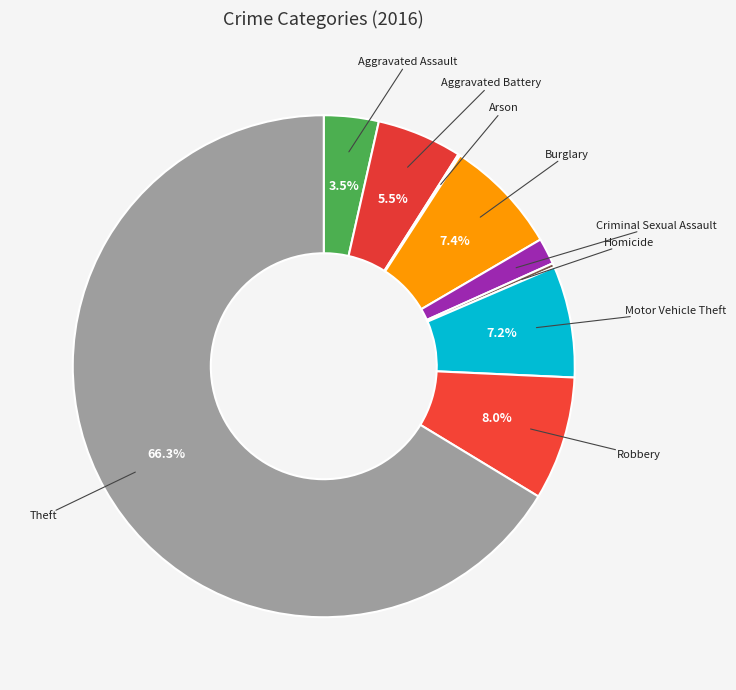

Is the sum of Aggravated Battery and Criminal Sexual Assault greater than half?

No